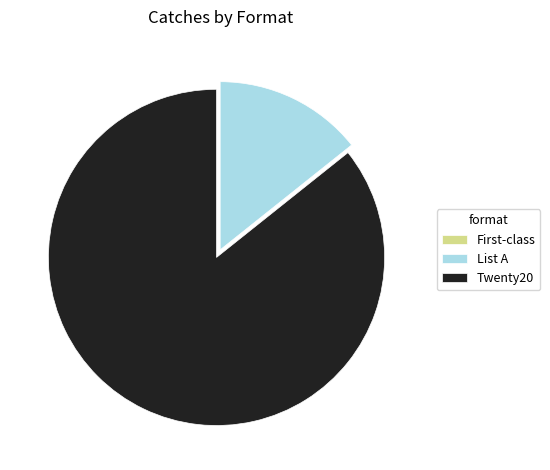

What is the majority slice?

Twenty20